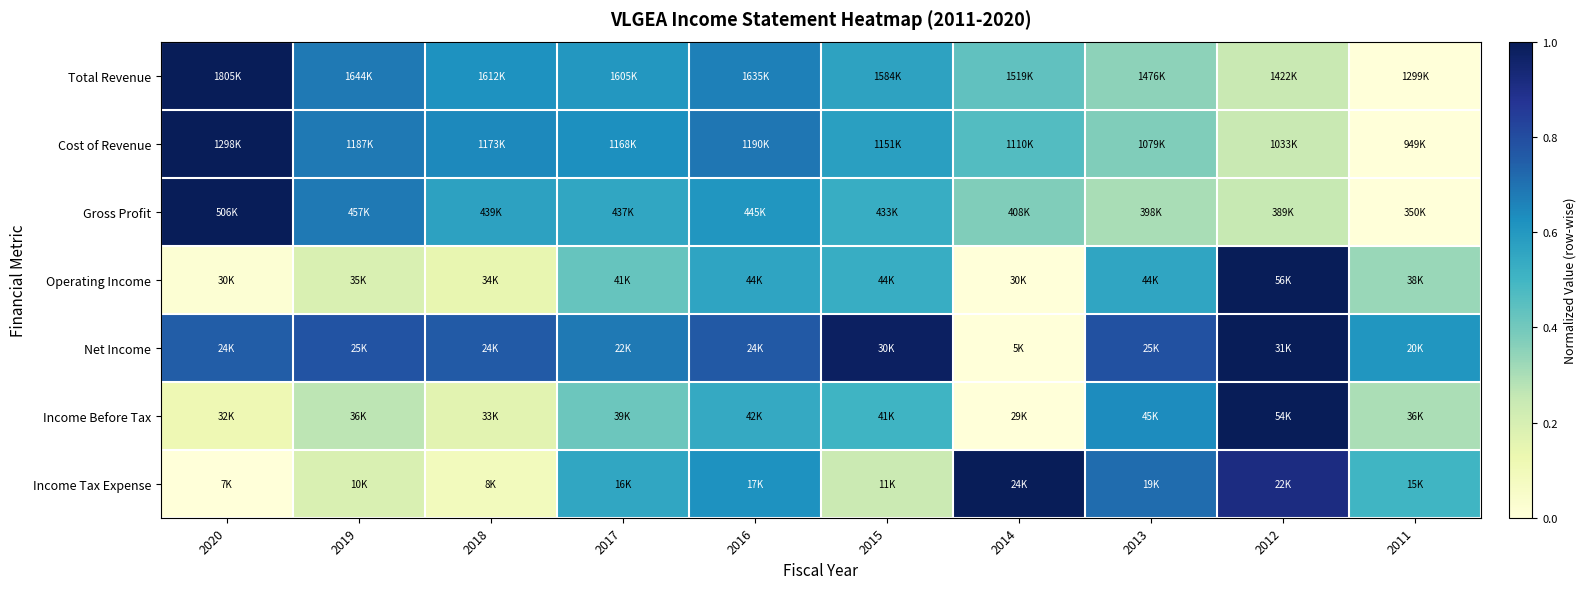

At how many categories does at least one series exceed 0?

10